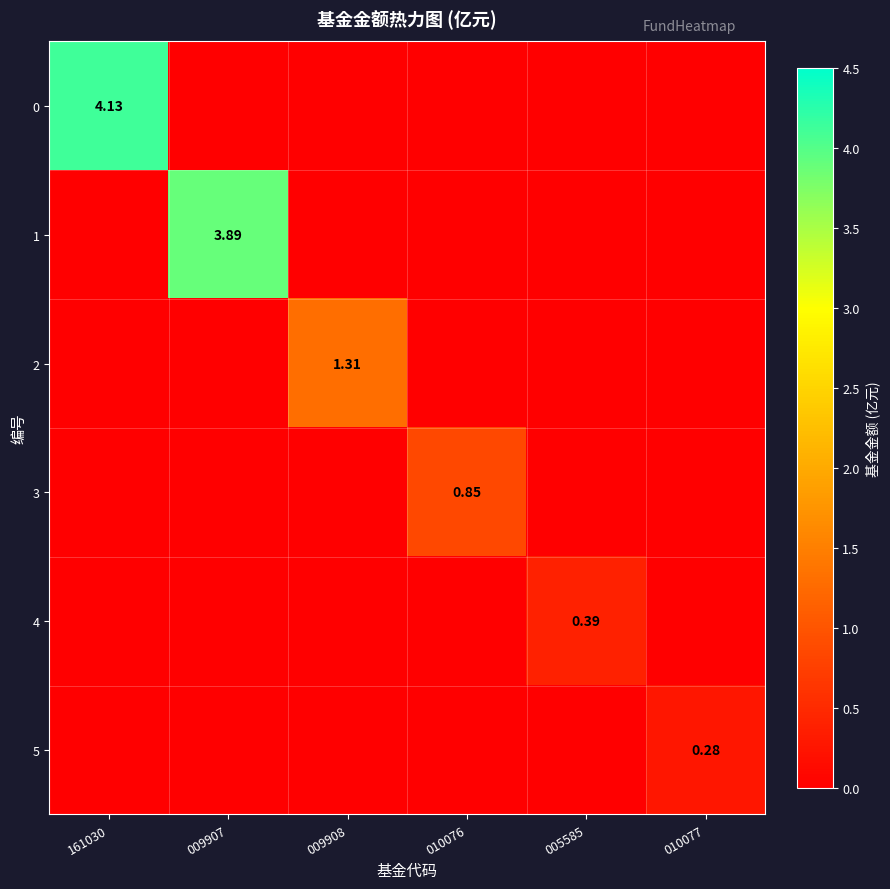

Which has a higher value, 161030 or 009908?

161030